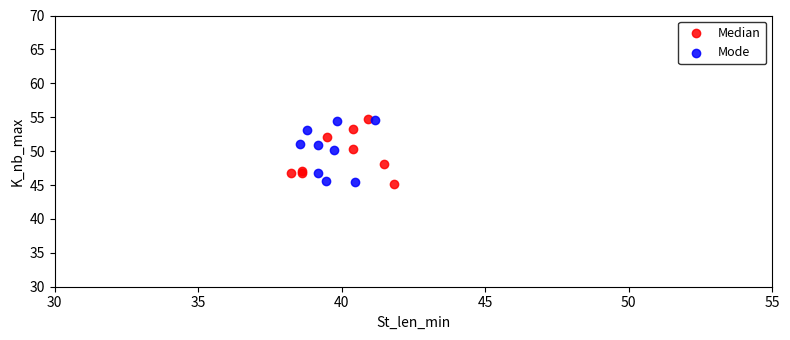

What are all the series names shown in the legend?

Median, Mode